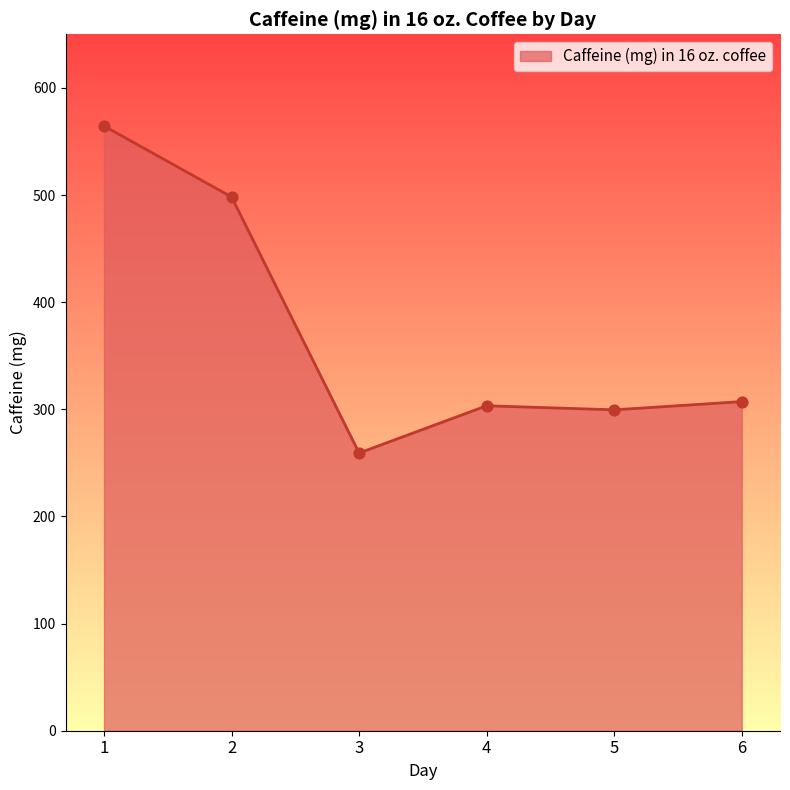

Approximately how many times larger is the value at 3 compared to 1?

0.5